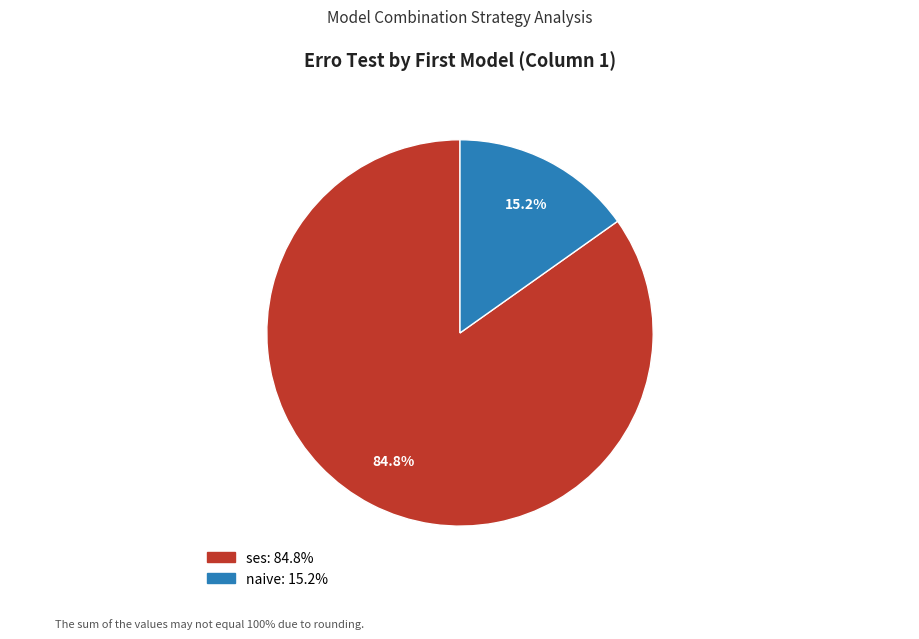

Does any single category account for the majority?

Yes